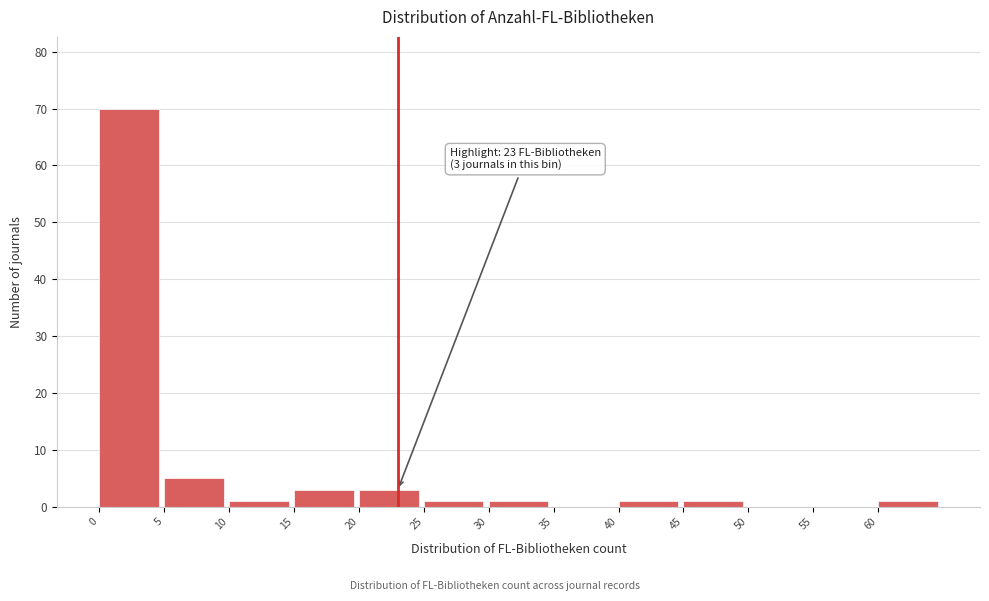

Over which range of the x-axis is the bar tallest?

0 to 5